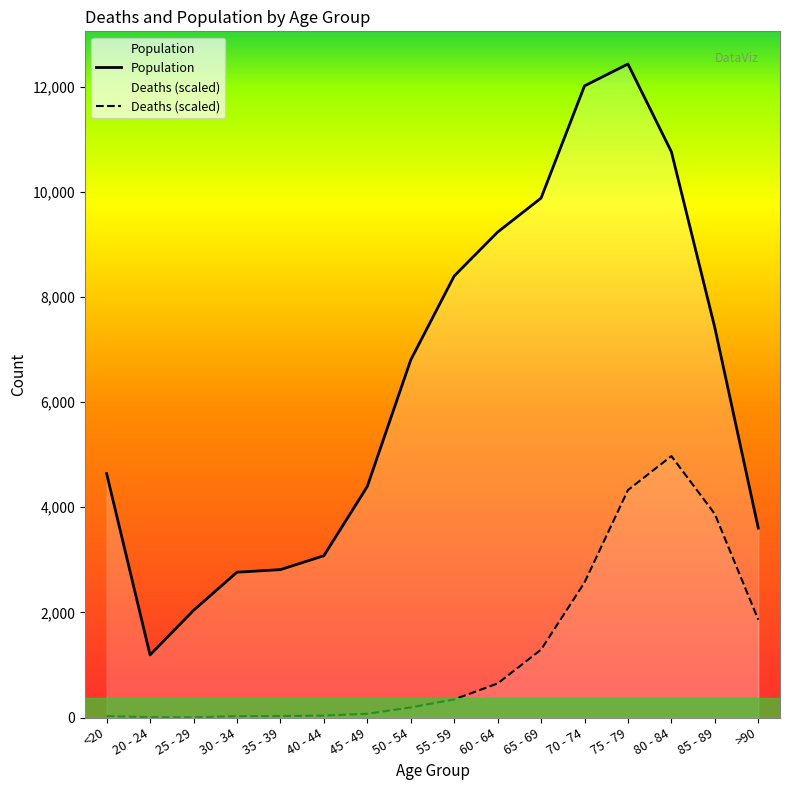

What is the value of the Population point at the 3rd from the left?

2038.0